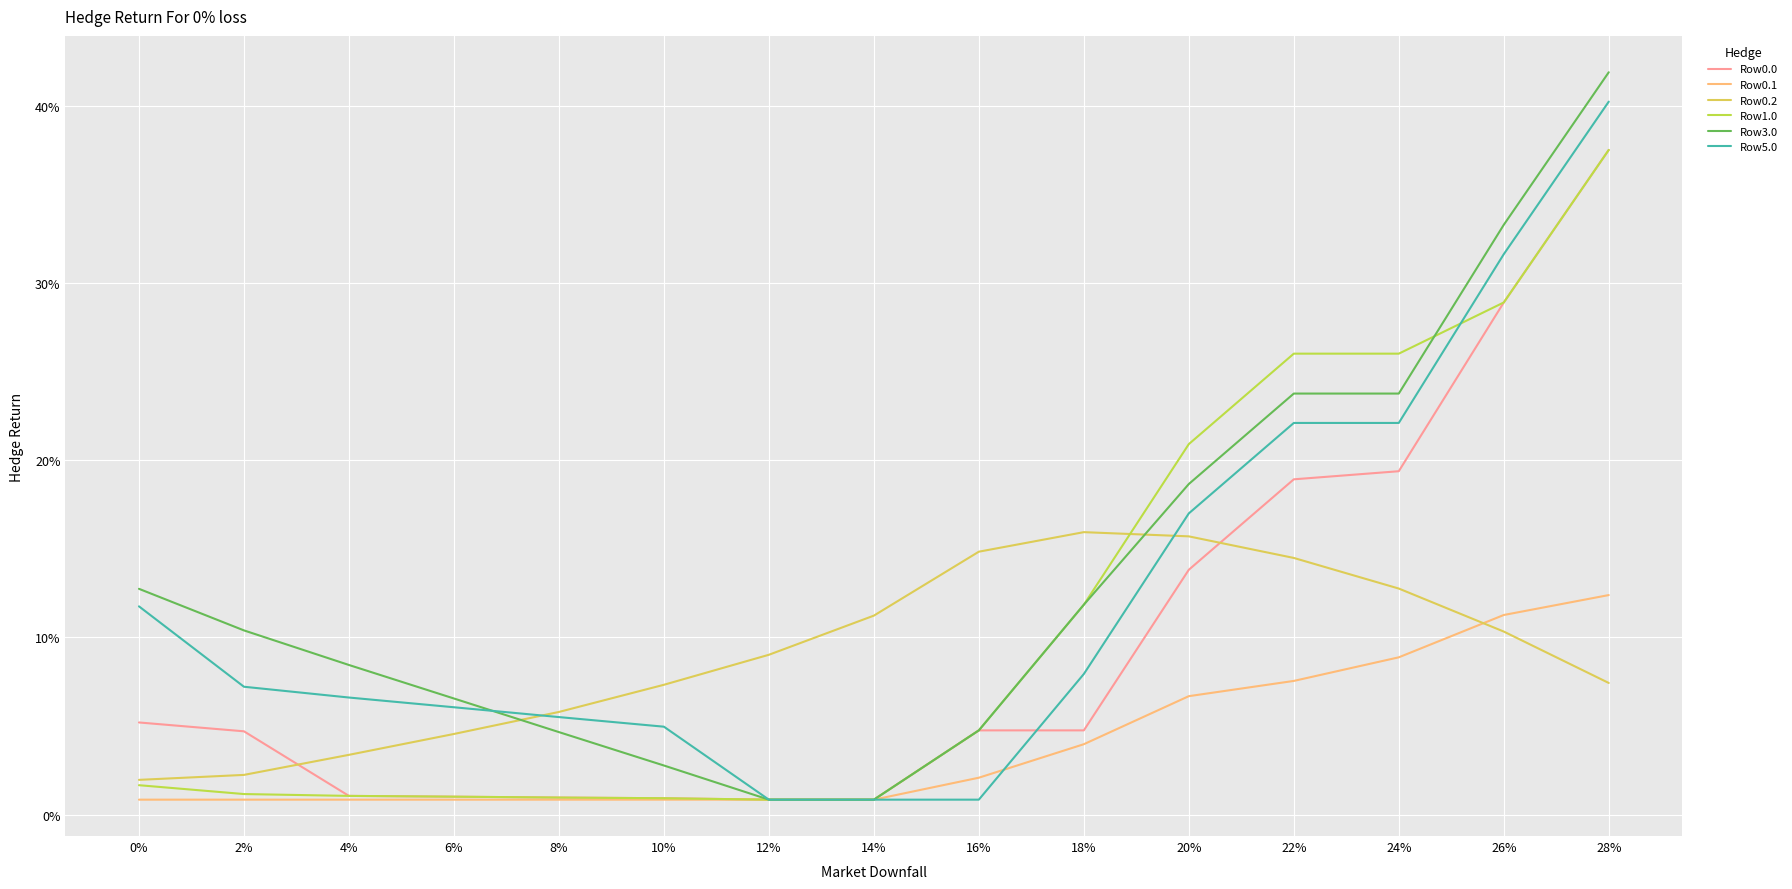

Between 10% and 24%, which series saw the biggest shift?

Row1.0